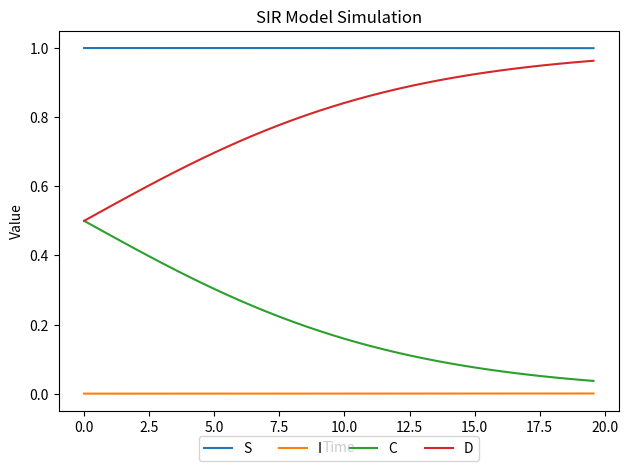

True or false: C and I intersect in this chart.

False